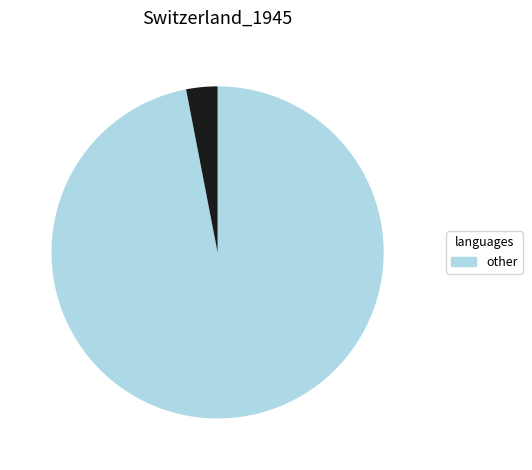

Is there a majority slice in this chart?

Yes